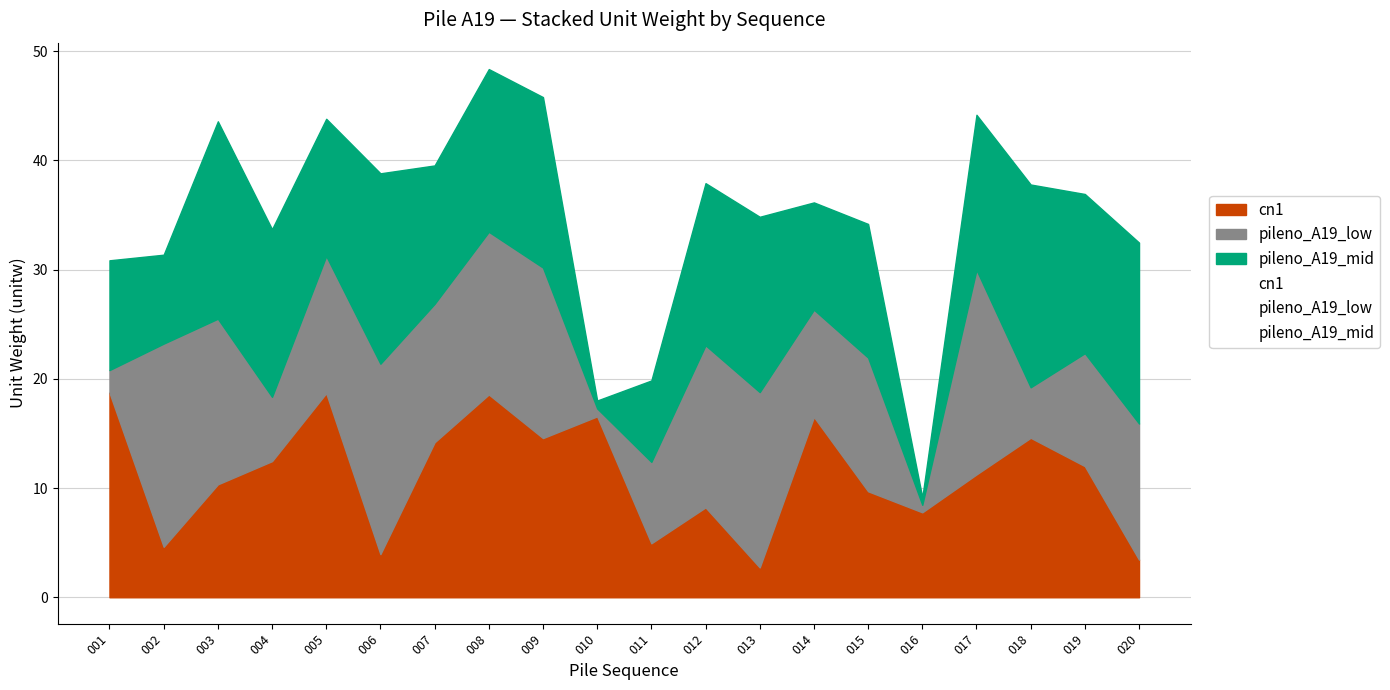

What is the value of the pileno_A19_mid point at the 7th from the left?

12.7